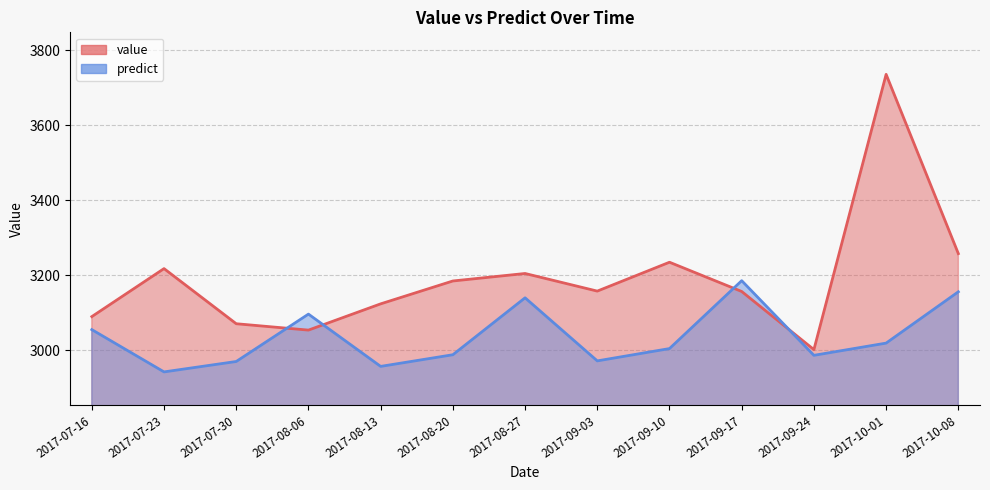

Does the chart have visible grid lines?

Yes